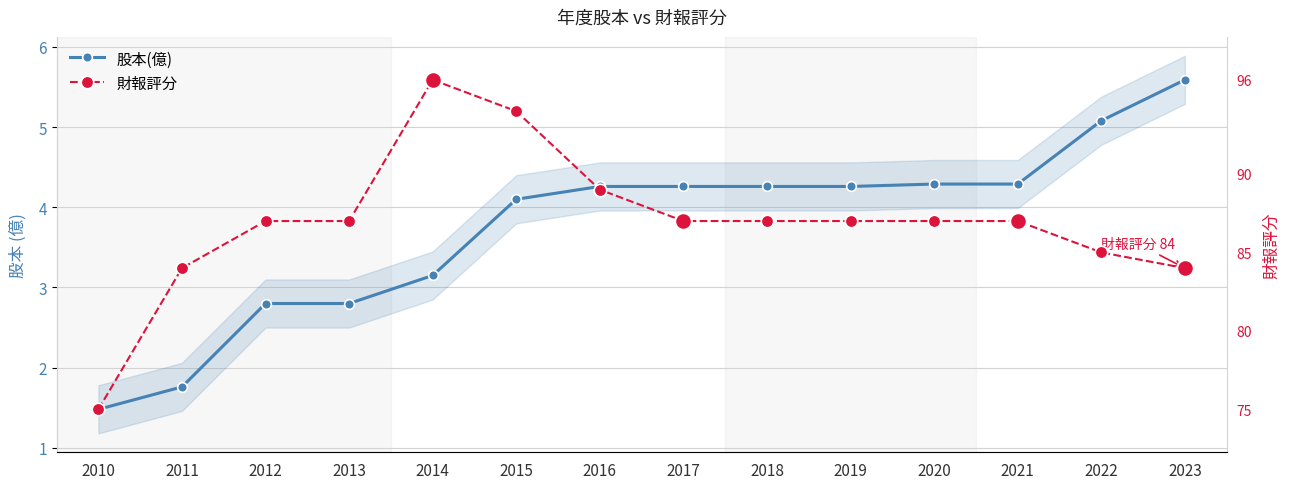

What is the value of the 財報評分 point at the 12th from the left?

3.8